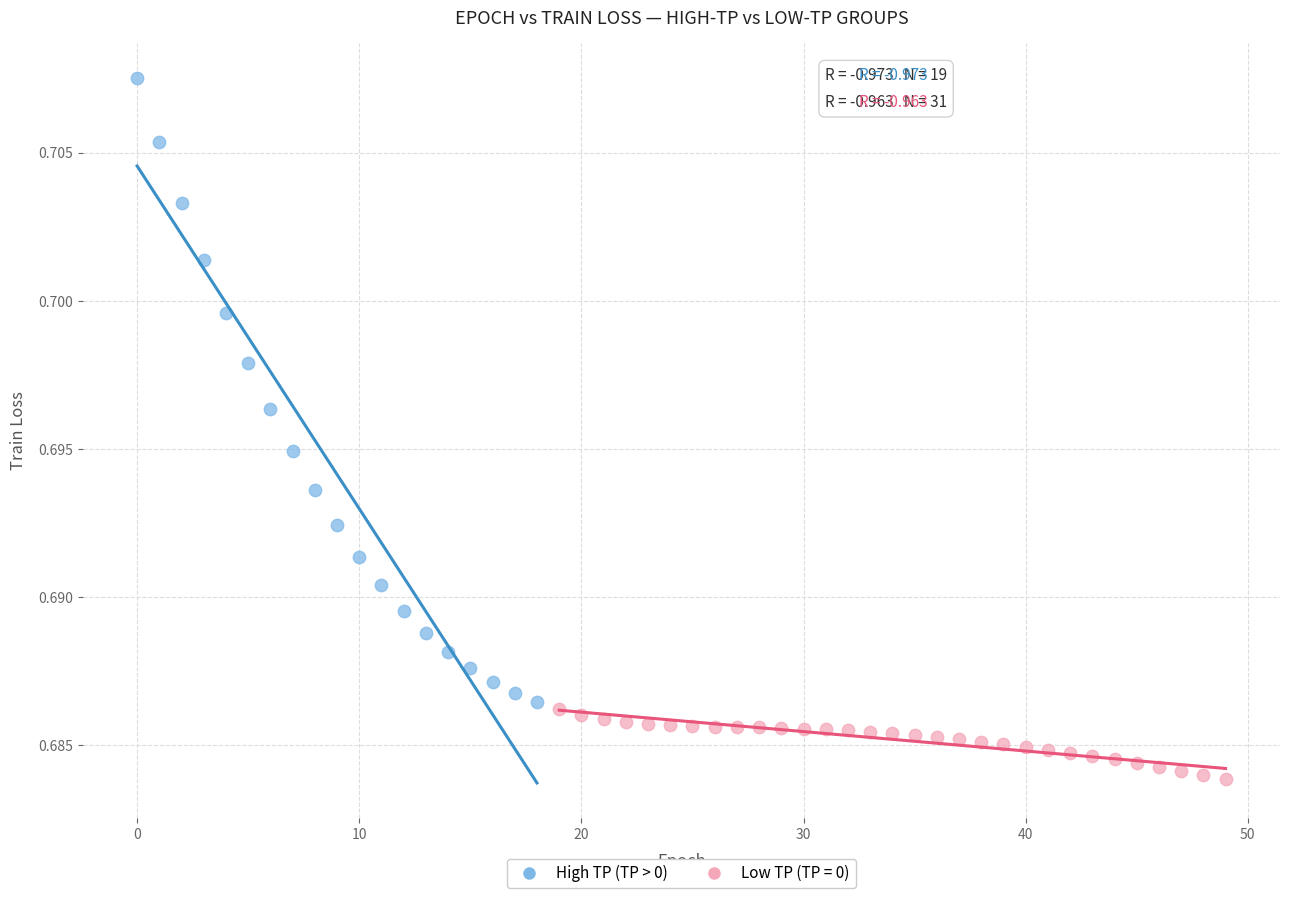

Which series reaches the maximum Y coordinate?

High TP (TP > 0)